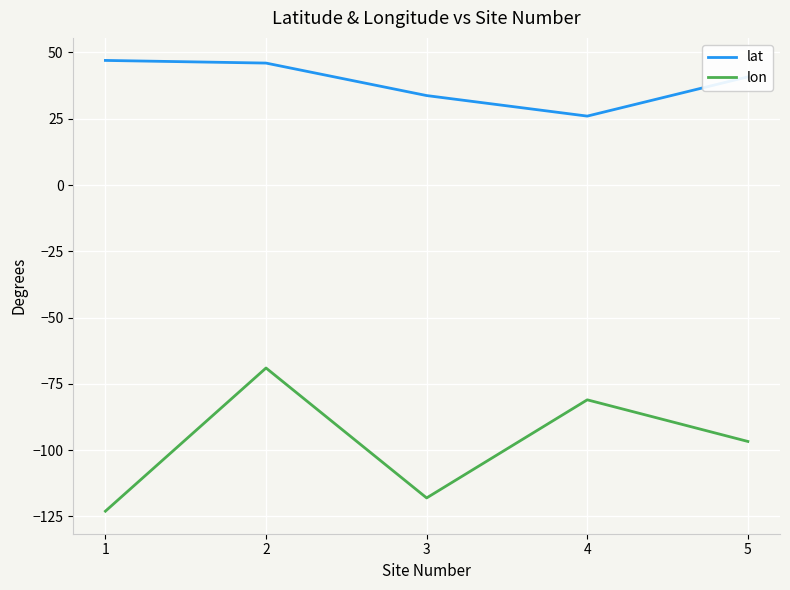

The lon series shows -25.2 at 3. True or false?

False